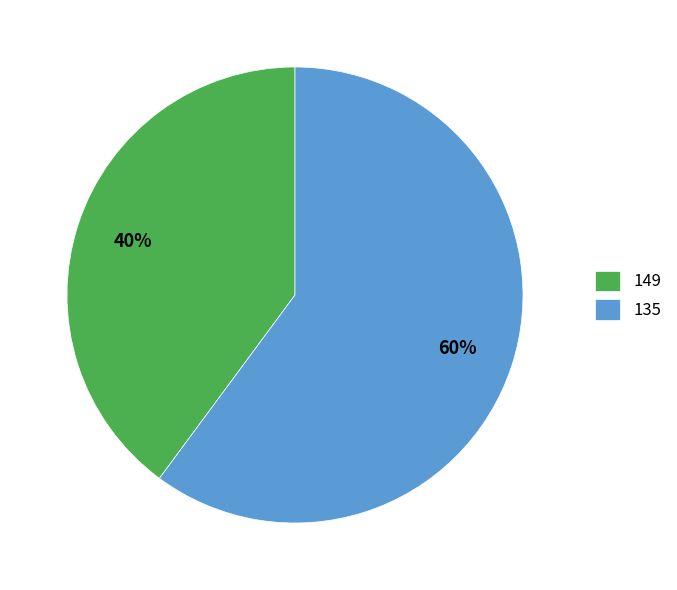

How many slices are in this pie chart?

2